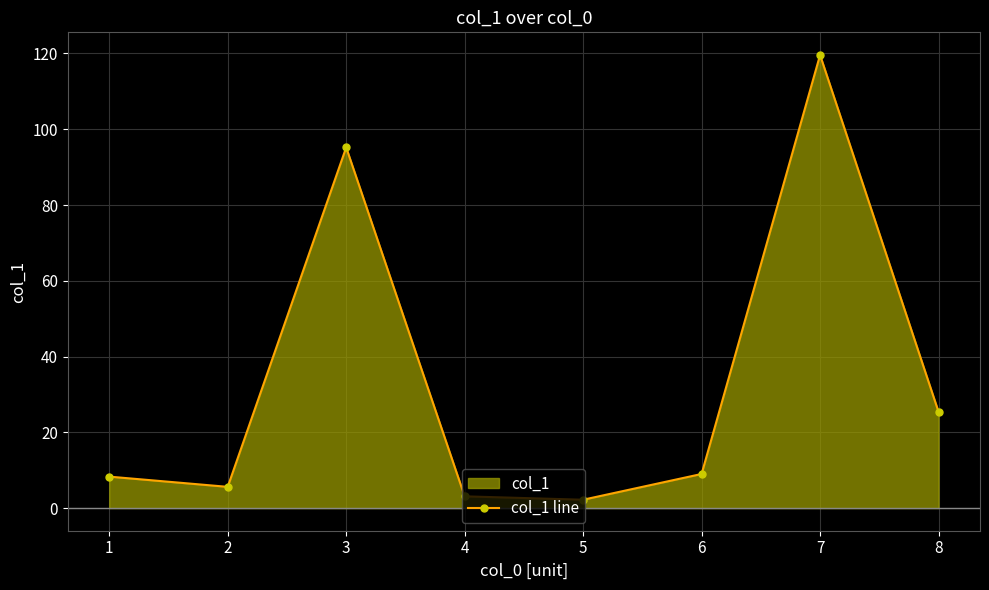

What is the value of the 3rd point from the left?

95.2